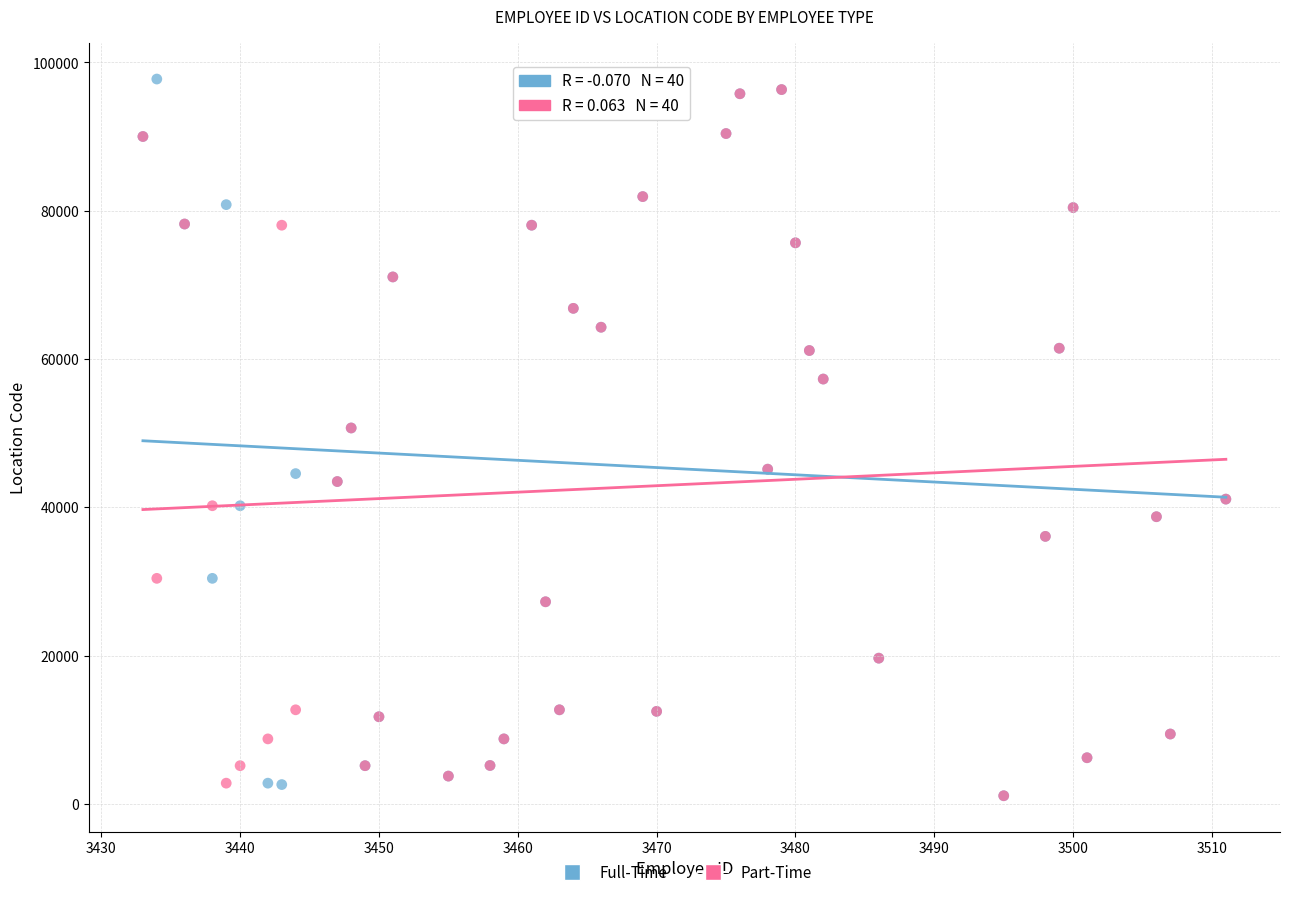

Which series has the largest Y range (max minus min)?

Full-Time